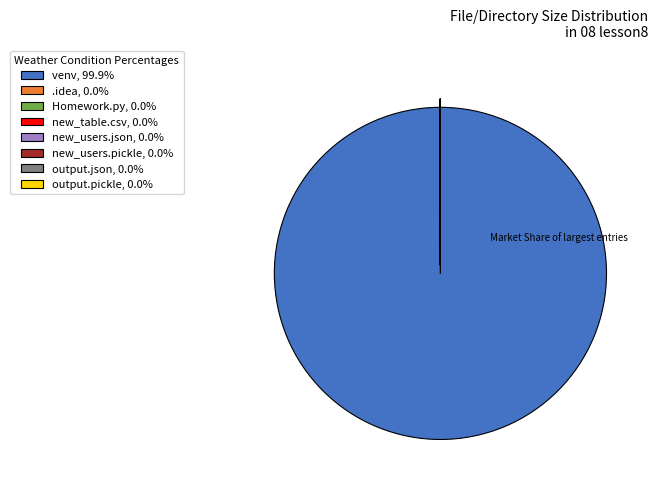

Is there a majority slice in this chart?

Yes